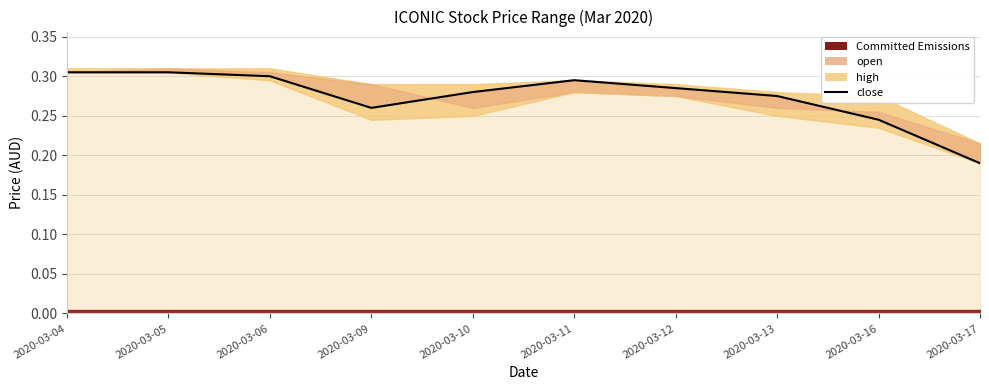

List the labels in order of value, largest first.

2020-03-04, 2020-03-05, 2020-03-06, 2020-03-11, 2020-03-12, 2020-03-10, 2020-03-13, 2020-03-09, 2020-03-16, 2020-03-17